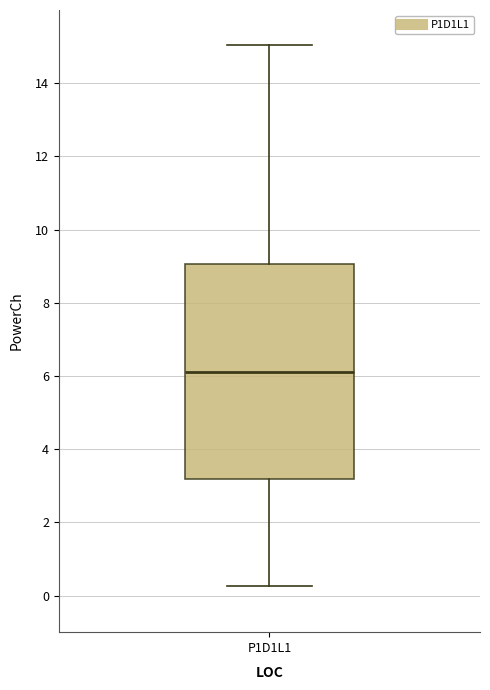

Read this box plot against the y-axis: the position of the median line, the range covered by the box, and the ends of both whiskers. The values are not printed on the chart, so give them approximately, as read against the axis.

median 6.2, box 3.2 to 9.0, whiskers 0.2 to 15.0